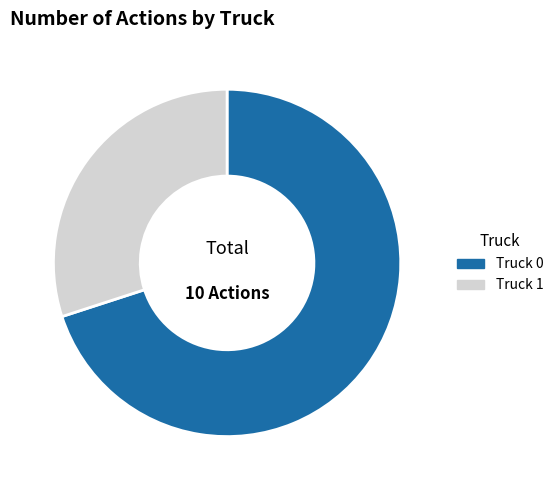

Which slice represents more than half of the pie?

Truck 0